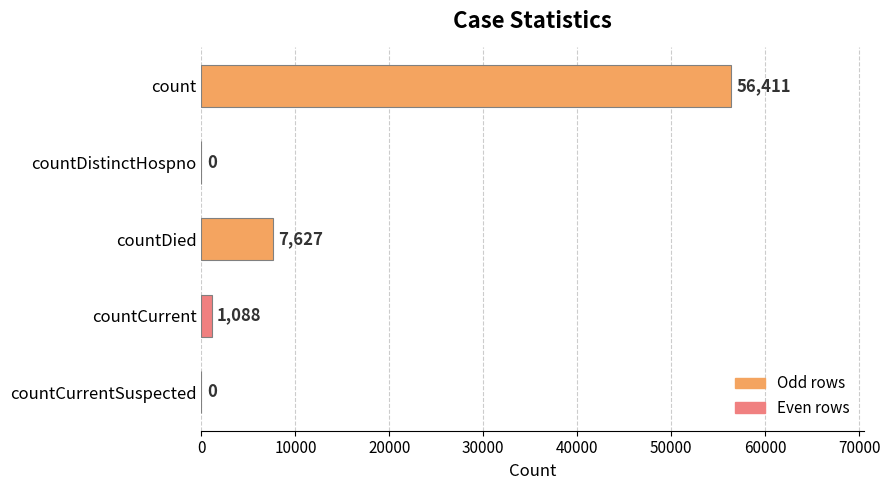

What is the maximum value shown in the chart?

56411